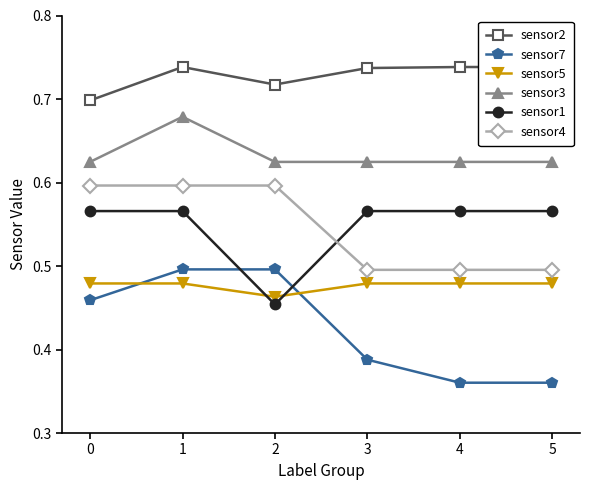

True or false: sensor4 and sensor2 cross at least once.

False